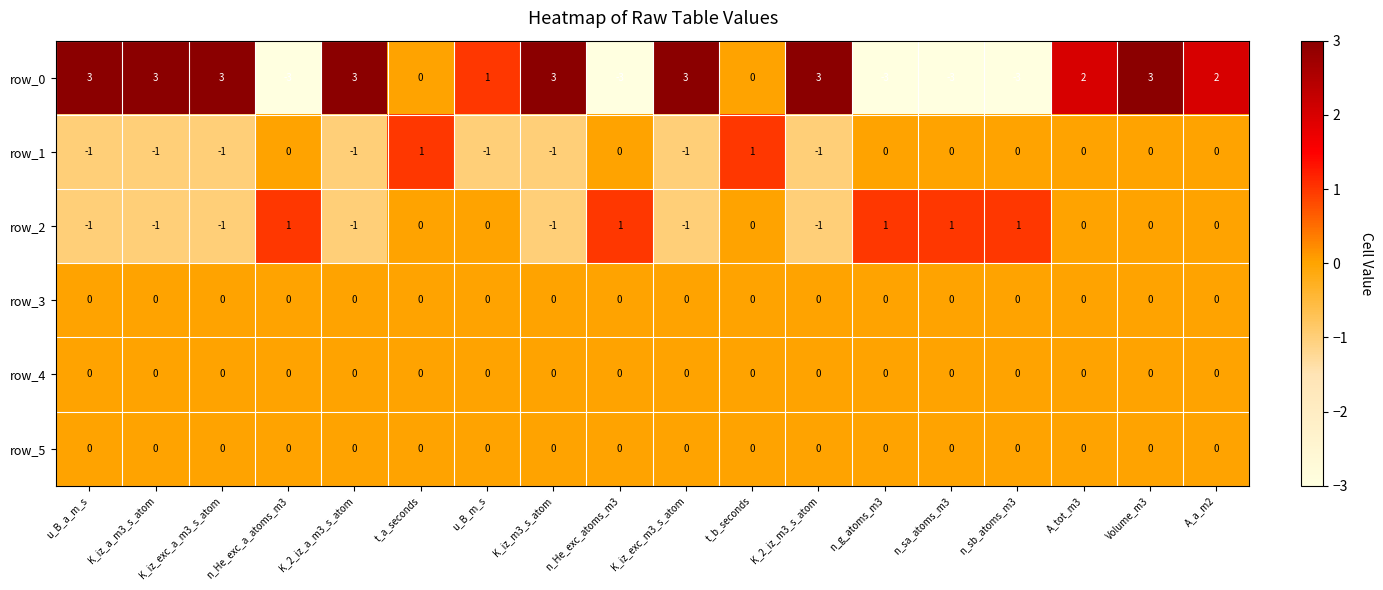

Which series changed the most between n_g_atoms_m3 and A_a_m2?

row_0